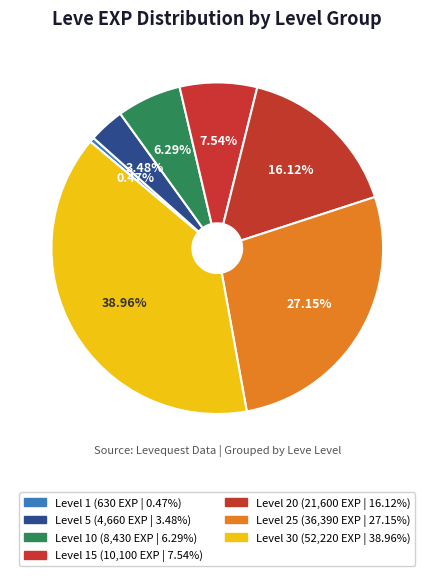

Which slice is the largest?

Level 30